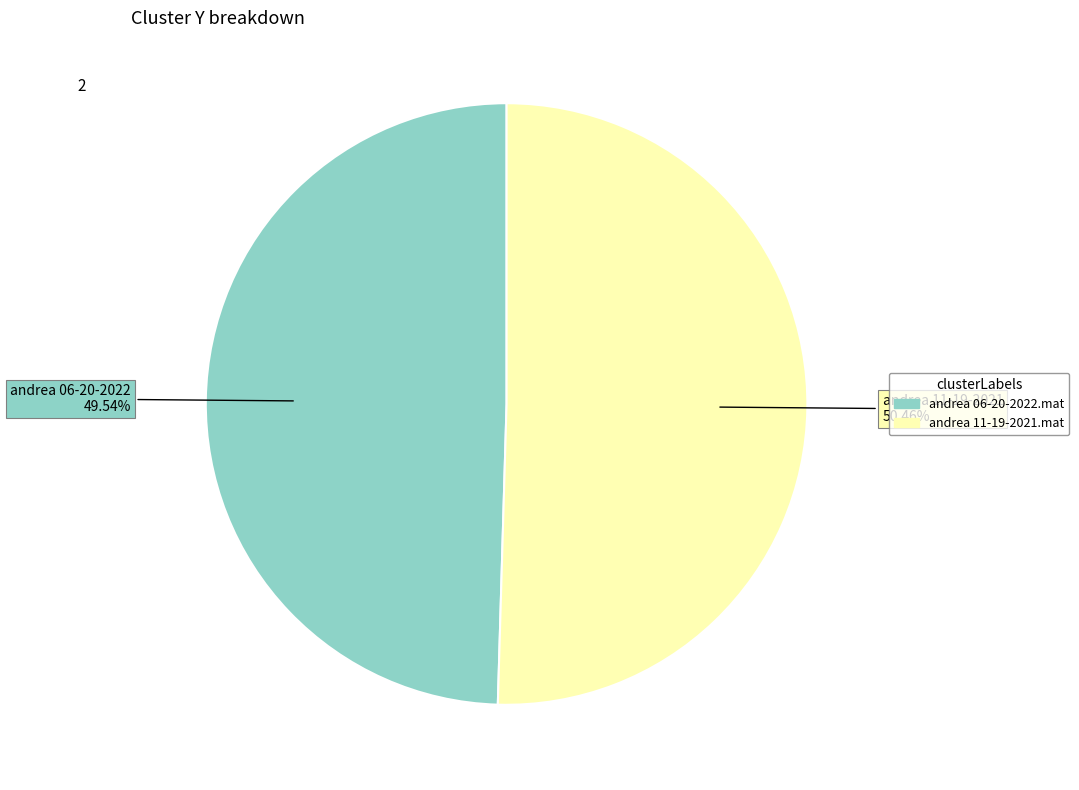

What is the majority slice?

andrea 11-19-2021.mat